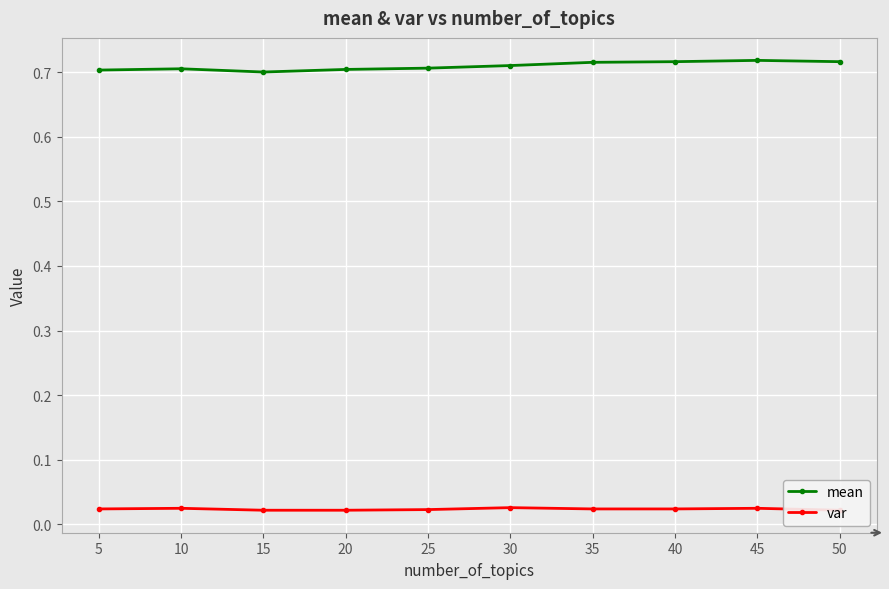

Reading right to left, what are all the values shown in this chart?

mean: 0.7	0.7	0.7	0.7	0.7	0.7	0.7	0.7	0.7	0.7
var: 0.0	0.0	0.0	0.0	0.0	0.0	0.0	0.0	0.0	0.0